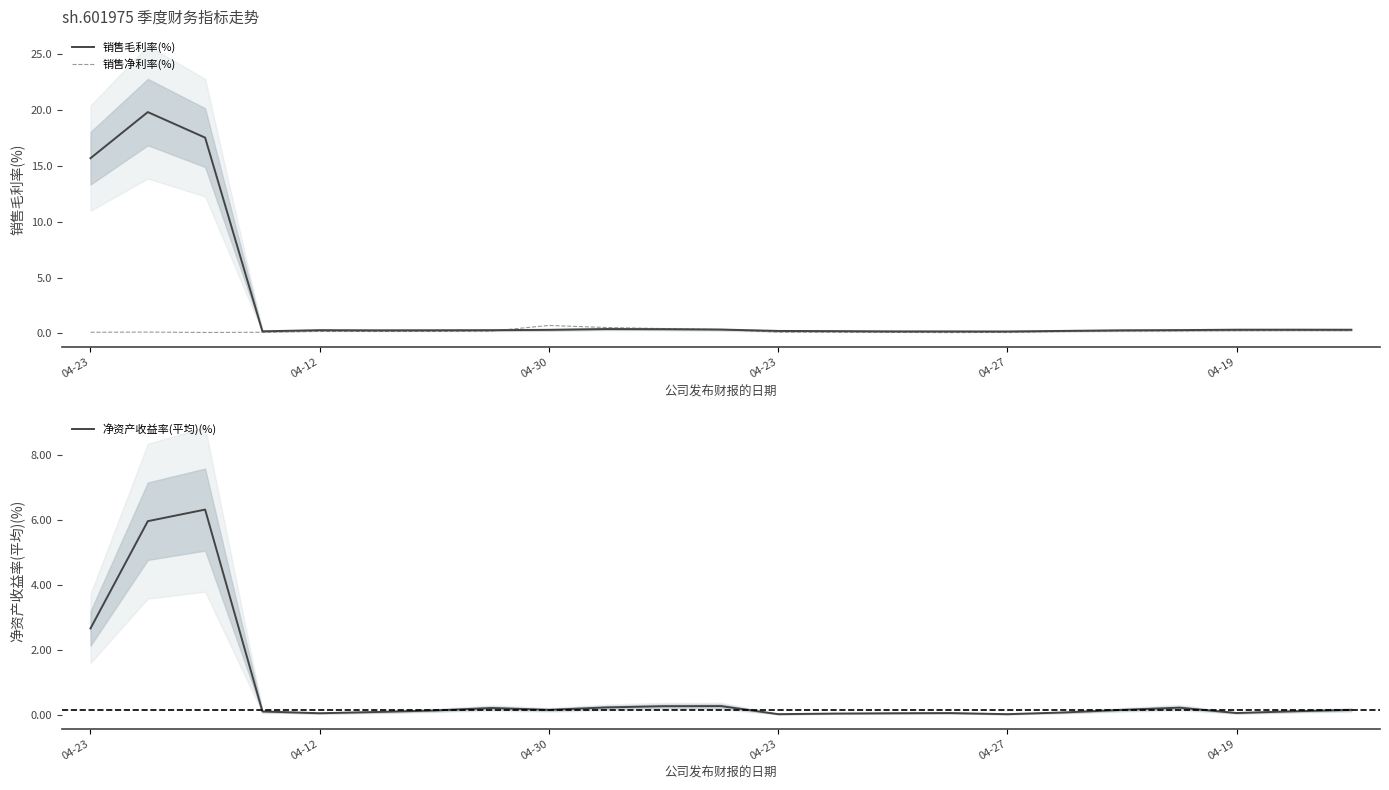

Which series has the largest total across all categories?

销售毛利率(%)